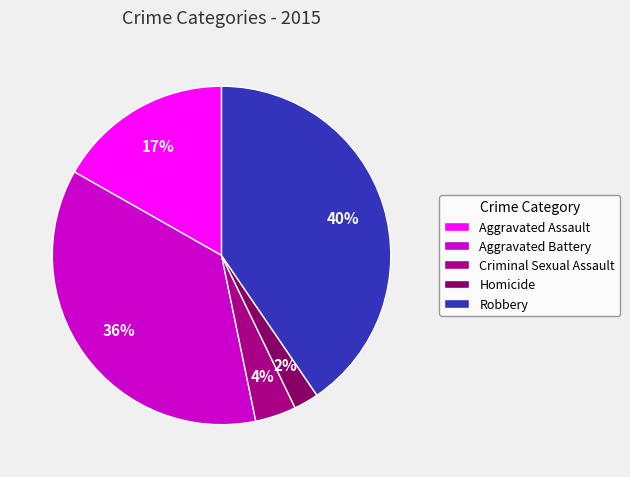

What percentage is the Criminal Sexual Assault slice, to the nearest percent?

4%